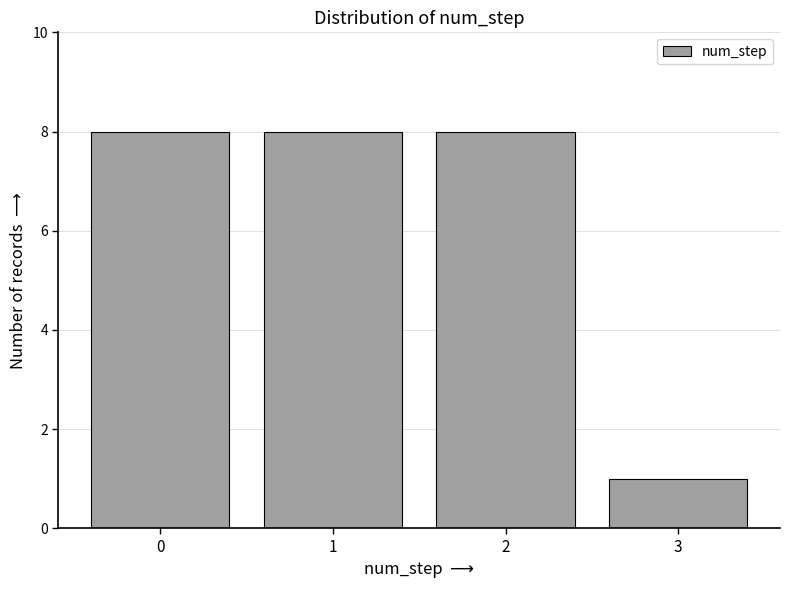

Reading right to left, extract all data points from this chart.

3=1	2=8	1=8	0=8